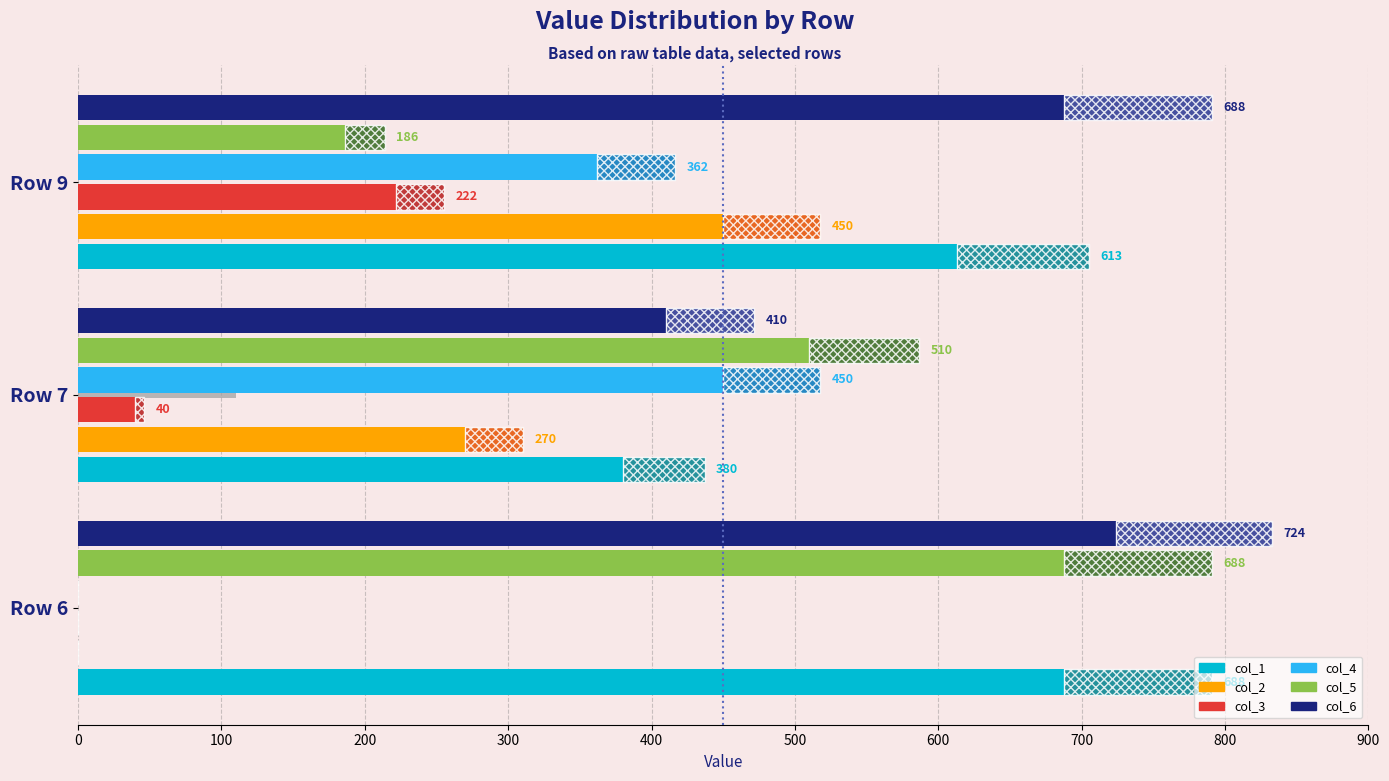

What is the sum of all col_5 values?

1384